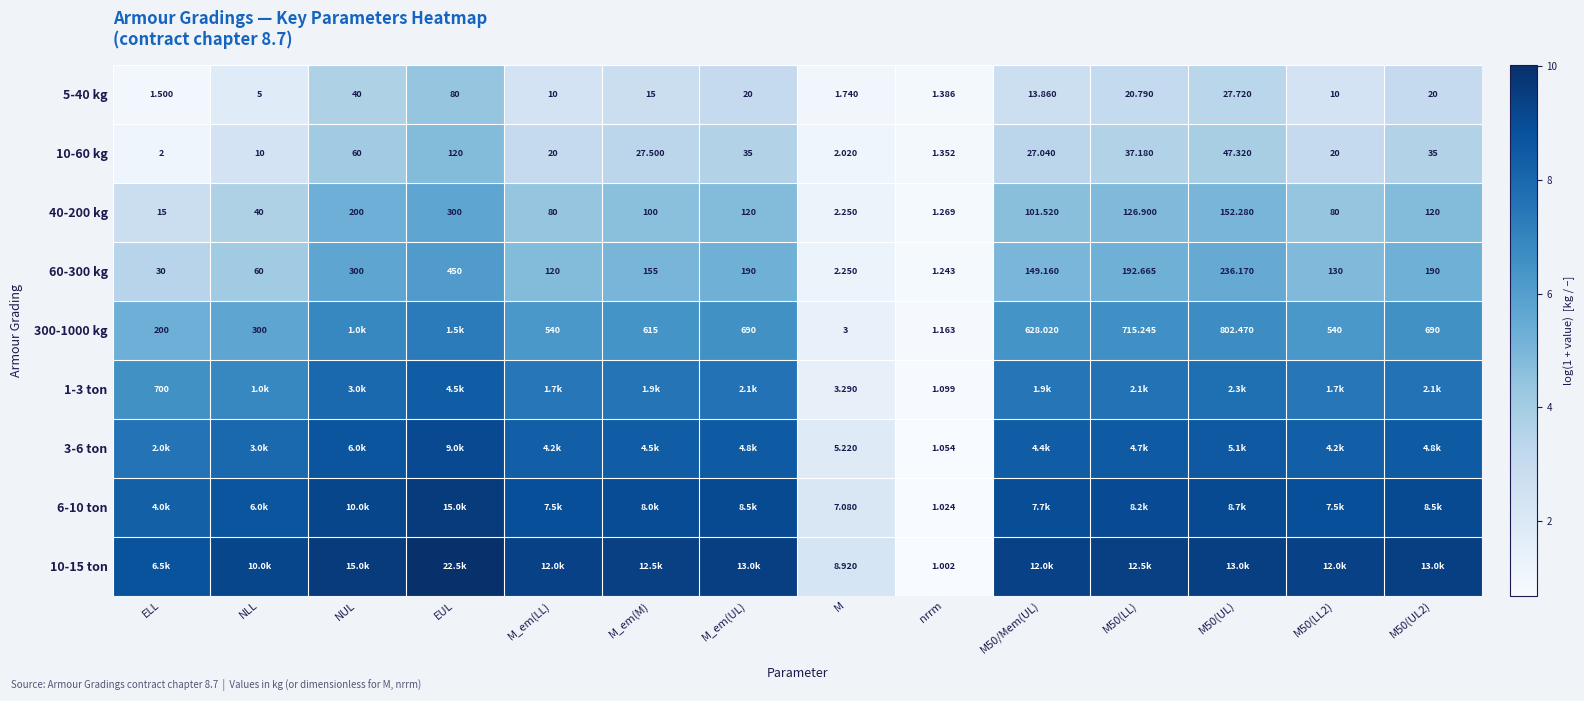

At which label does 40-200 kg reach its peak?

EUL